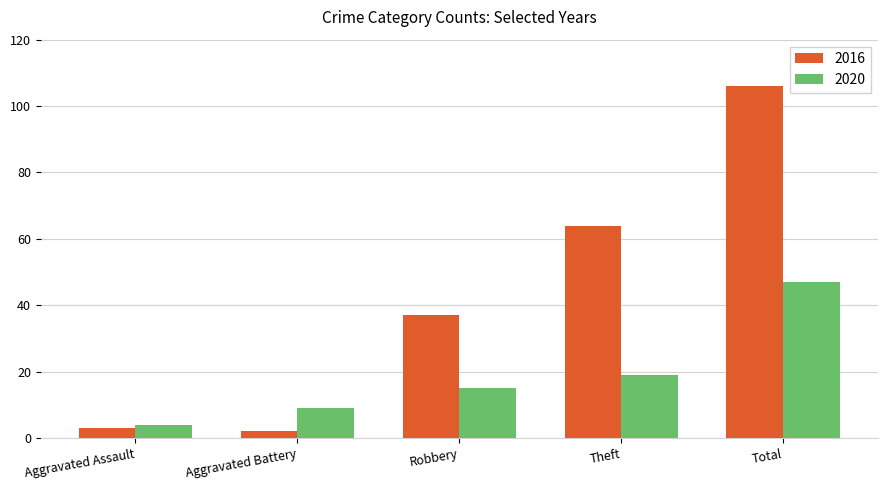

What is the value of the 2016 bar at the 4th from the left?

64